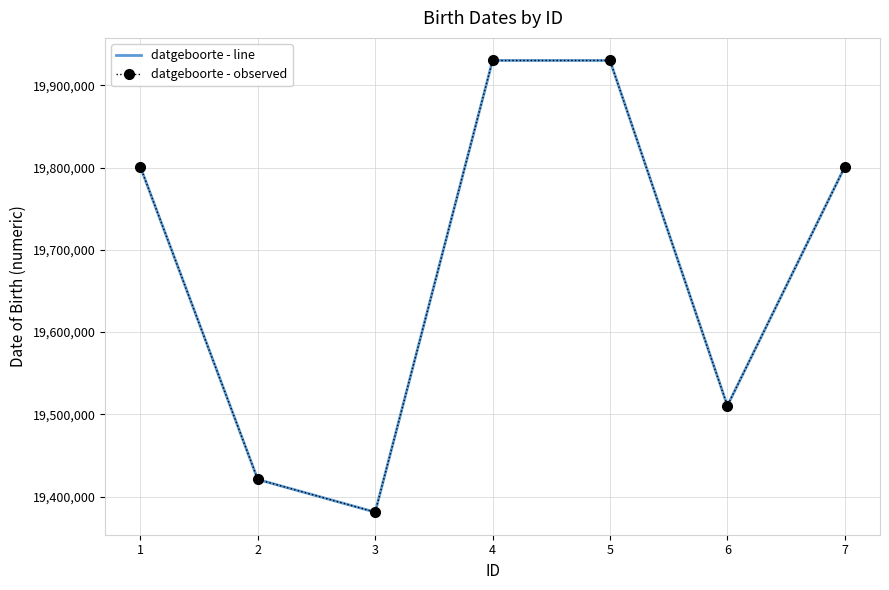

The value of datgeboorte - observed at 5 is 13278757. True or false?

False